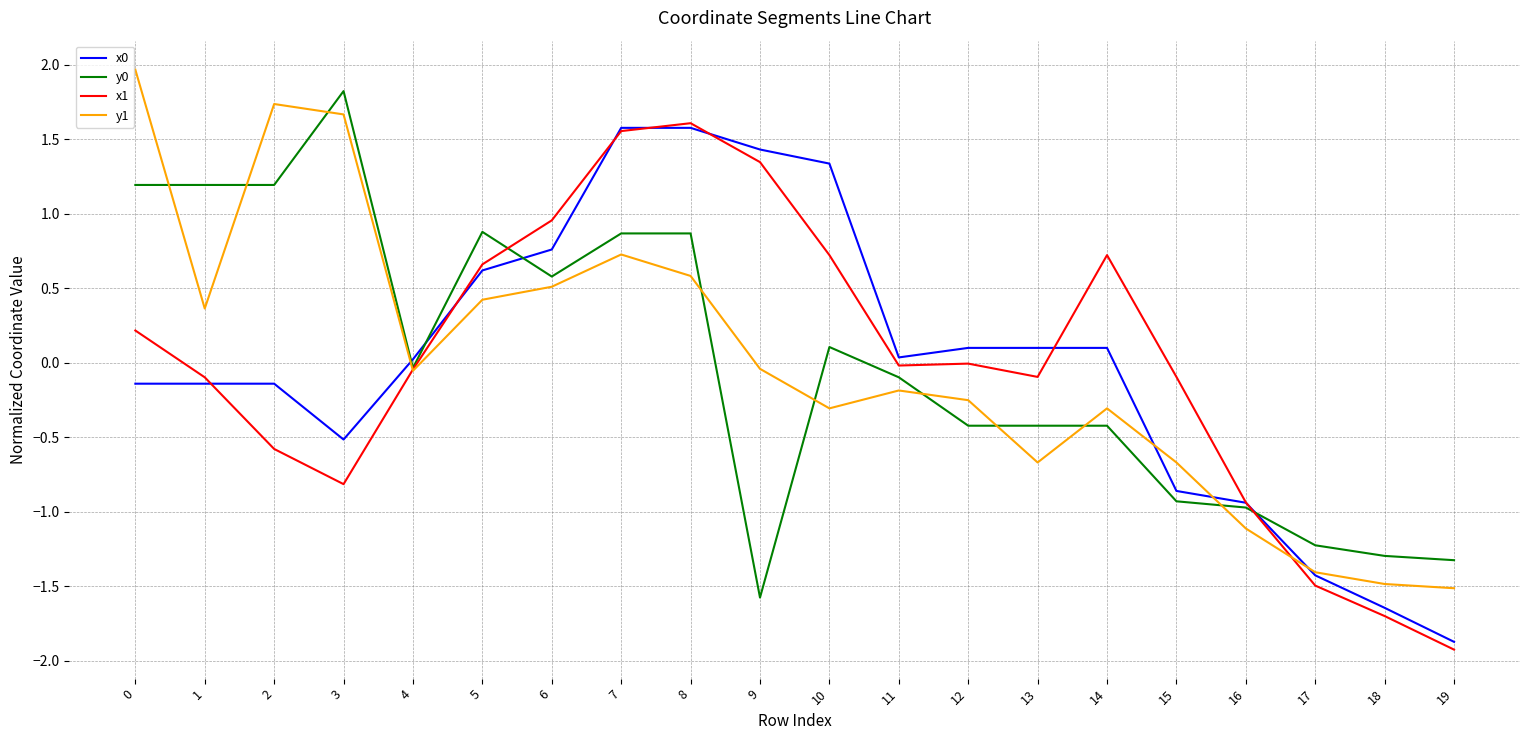

What is the smallest value displayed?

-1.9